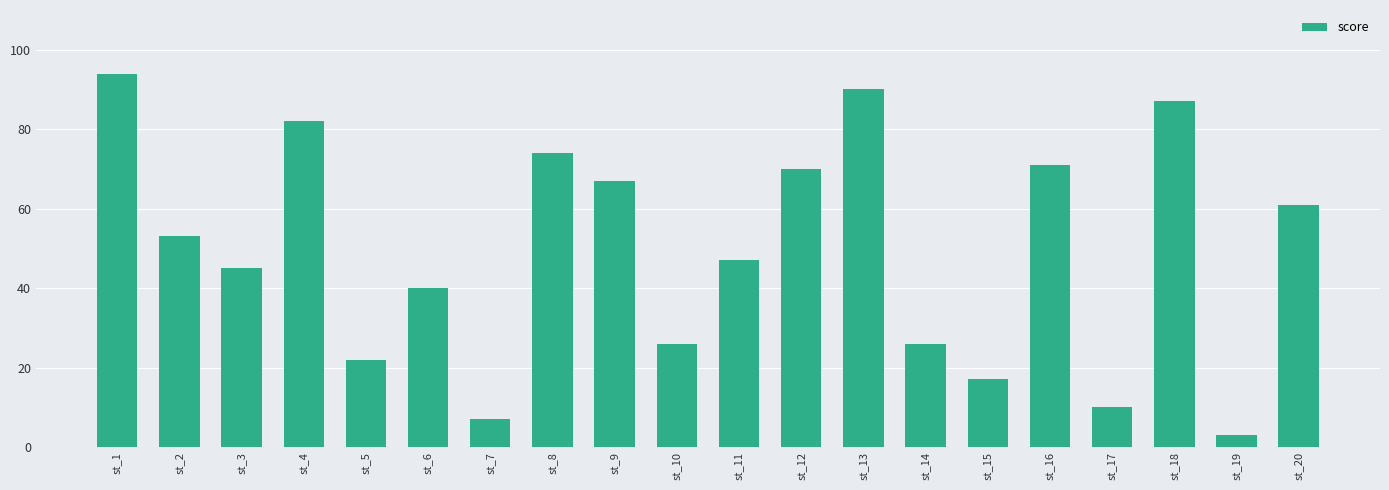

Which has a higher value, st_5 or st_7?

st_5